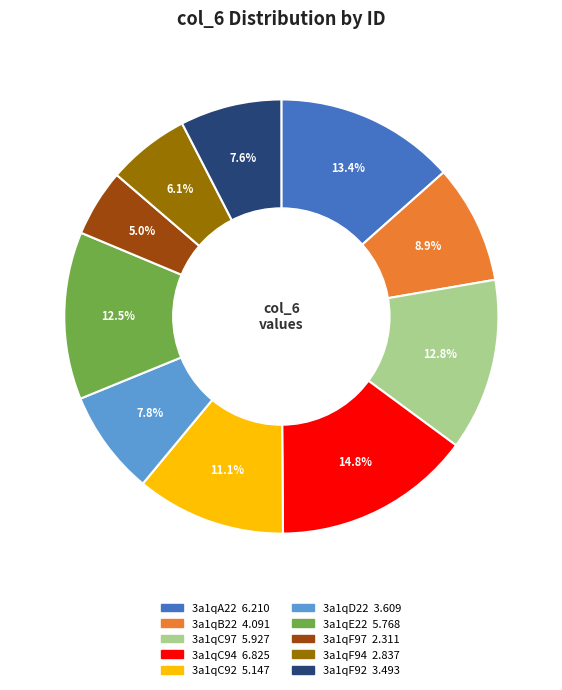

To the nearest percent, what is the combined percentage of 3a1qF92 and 3a1qC97?

20%